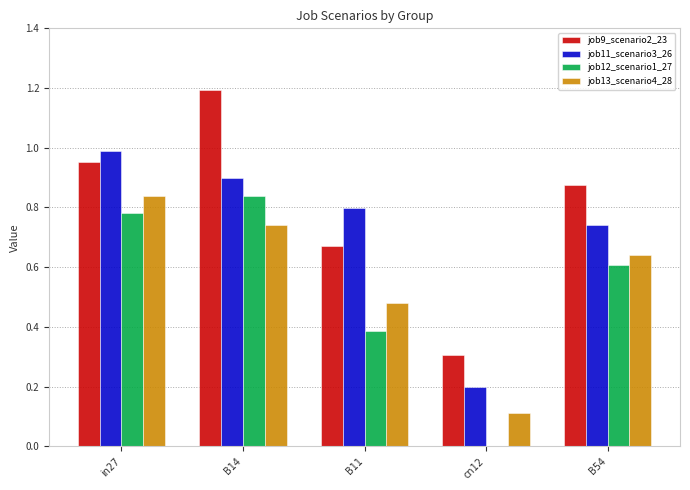

What is the maximum value for job9_scenario2_23?

1.2